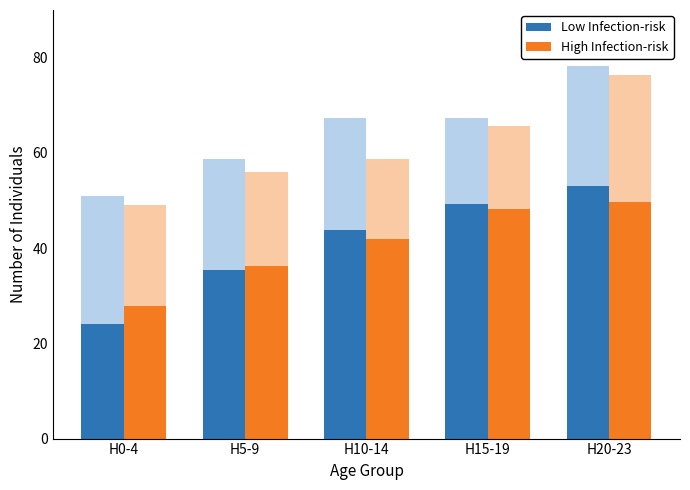

What is the average value of the High Infection-risk series?

40.8